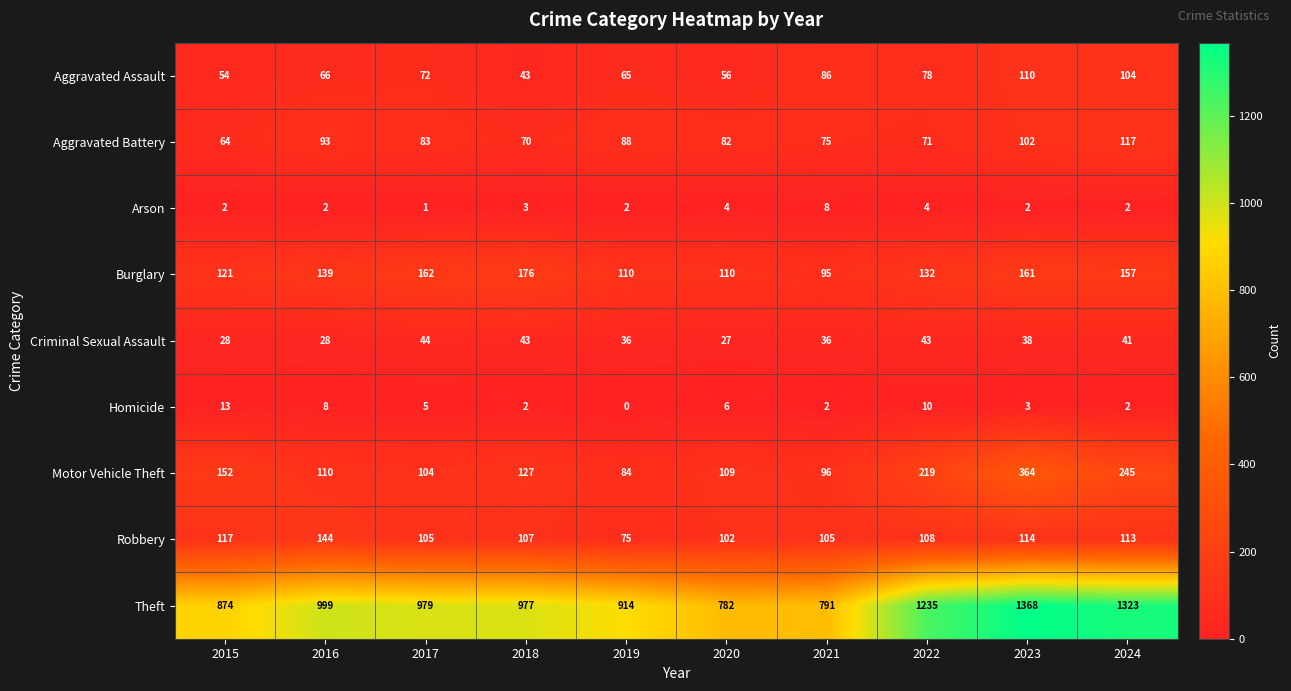

True or false: Theft has a value of 1235 at 2022.

True